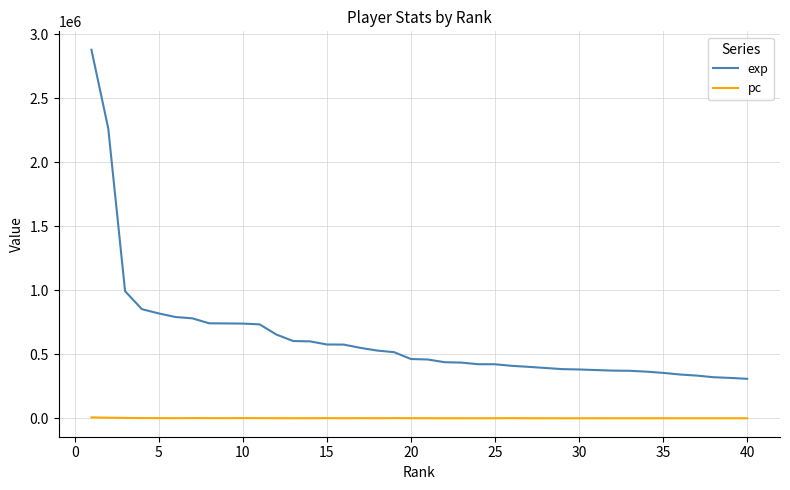

Rank the series by their average value, from highest to lowest.

exp, pc